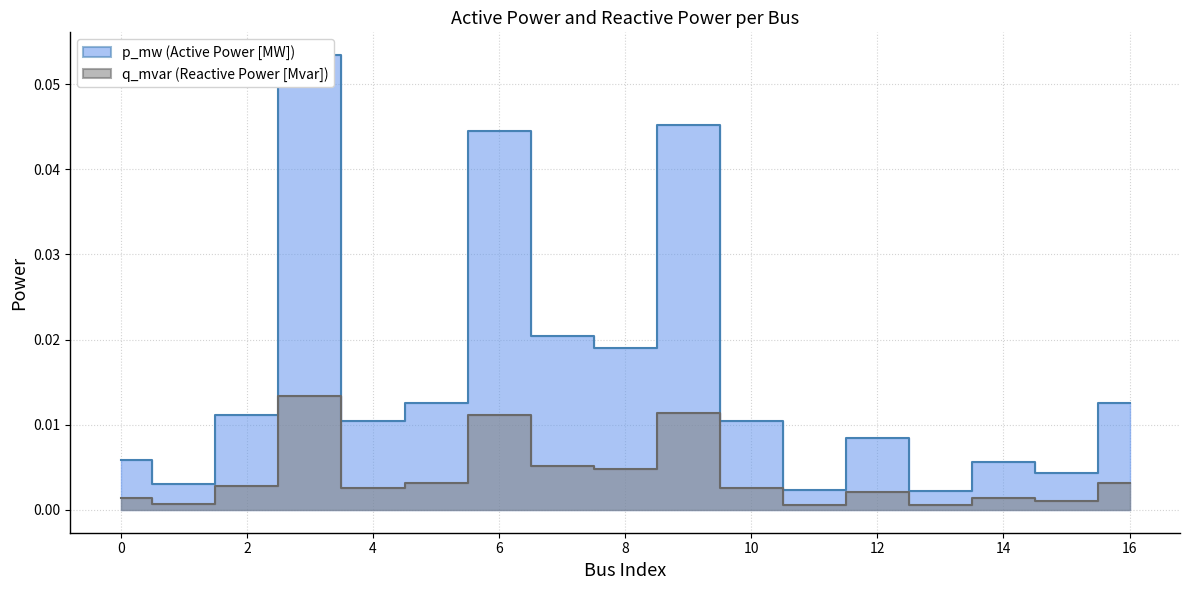

The q_mvar series shows 0.0 at 1. True or false?

True